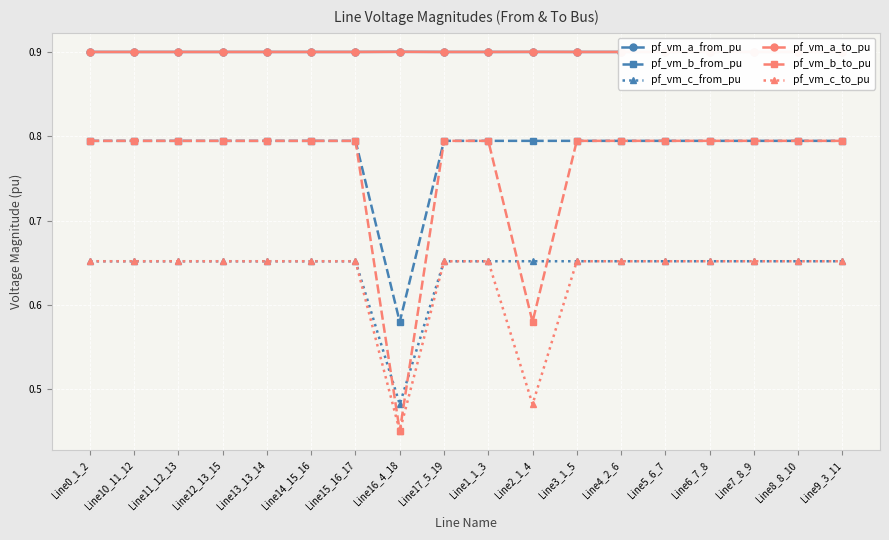

True or false: pf_vm_a_to_pu and pf_vm_b_from_pu intersect in this chart.

False